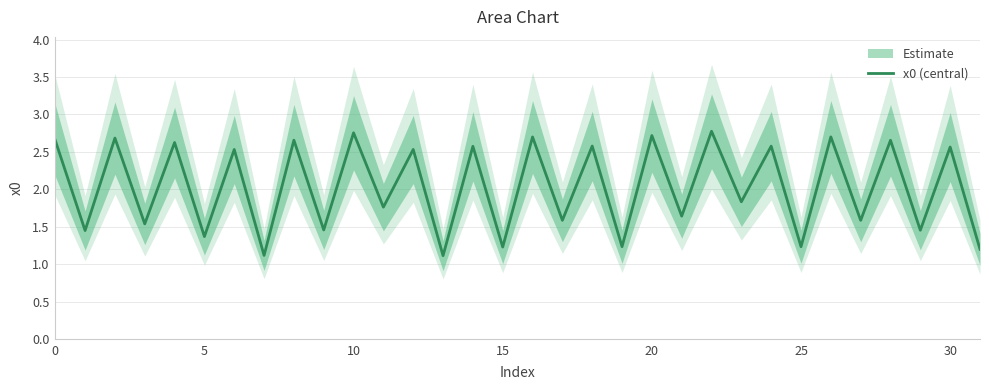

The chart shows a value of 1.2 at 19. True or false?

True